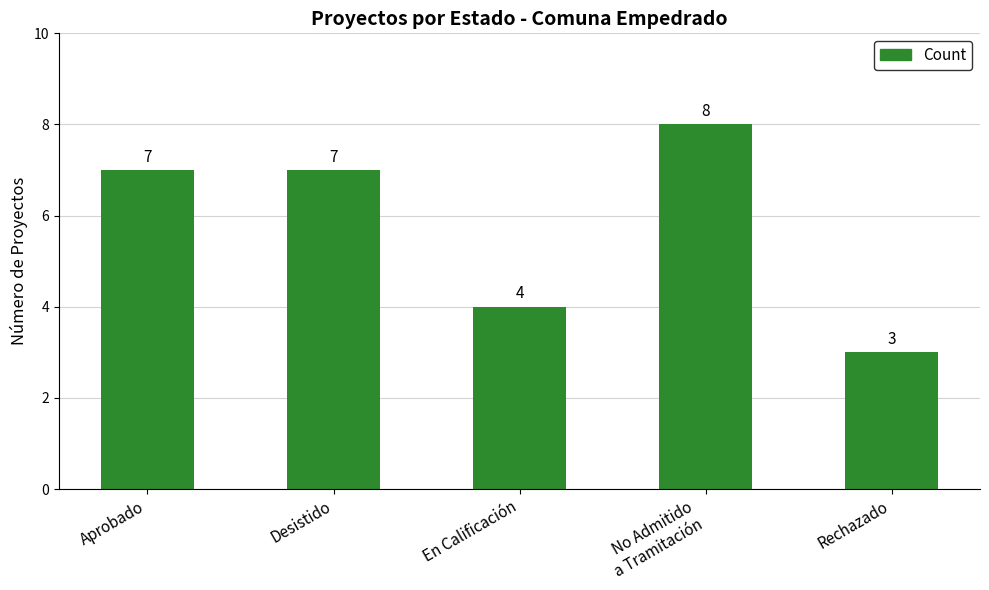

How many values are between 4 and 7?

3